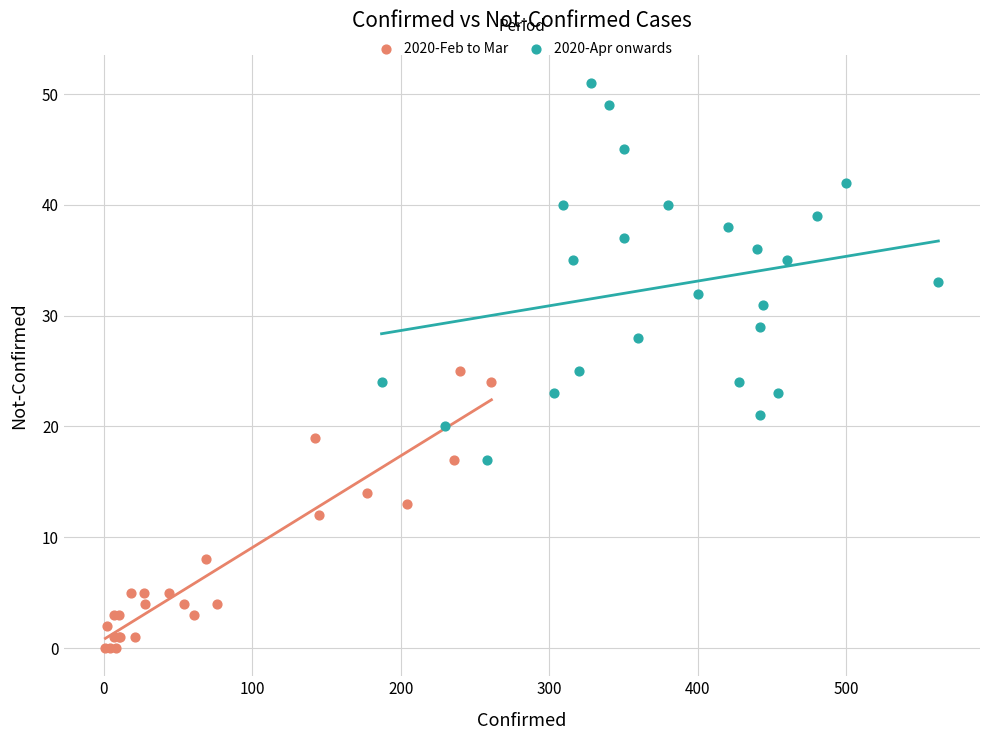

Which series has the largest Y range (max minus min)?

2020-Apr onwards